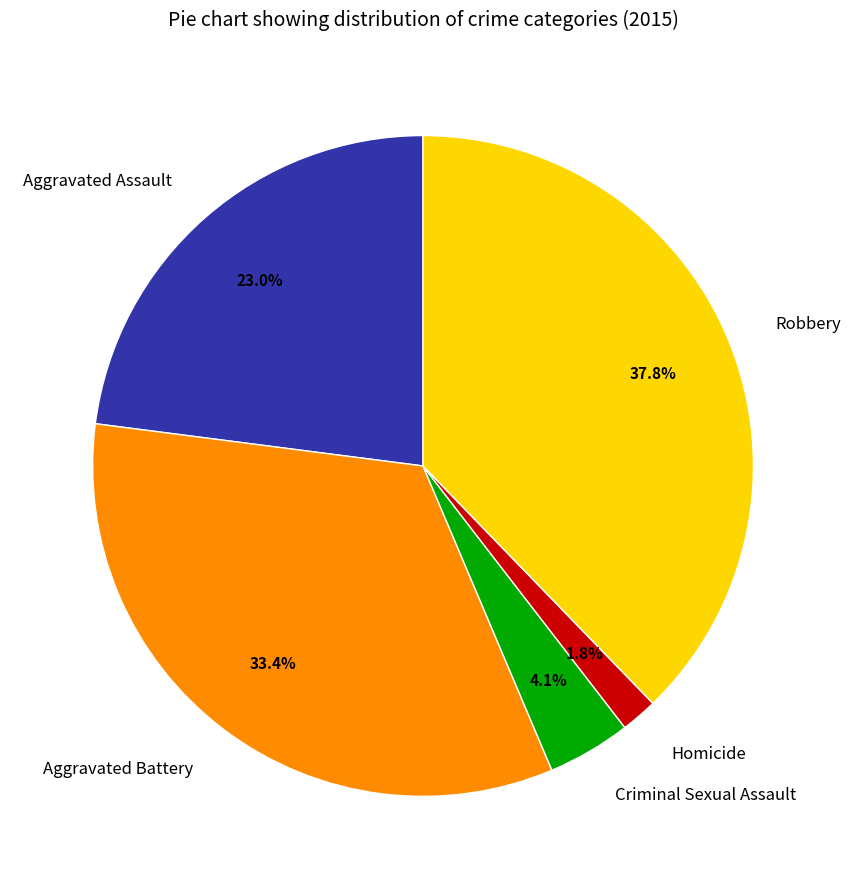

Is it true that Aggravated Assault is 35% of the pie?

False